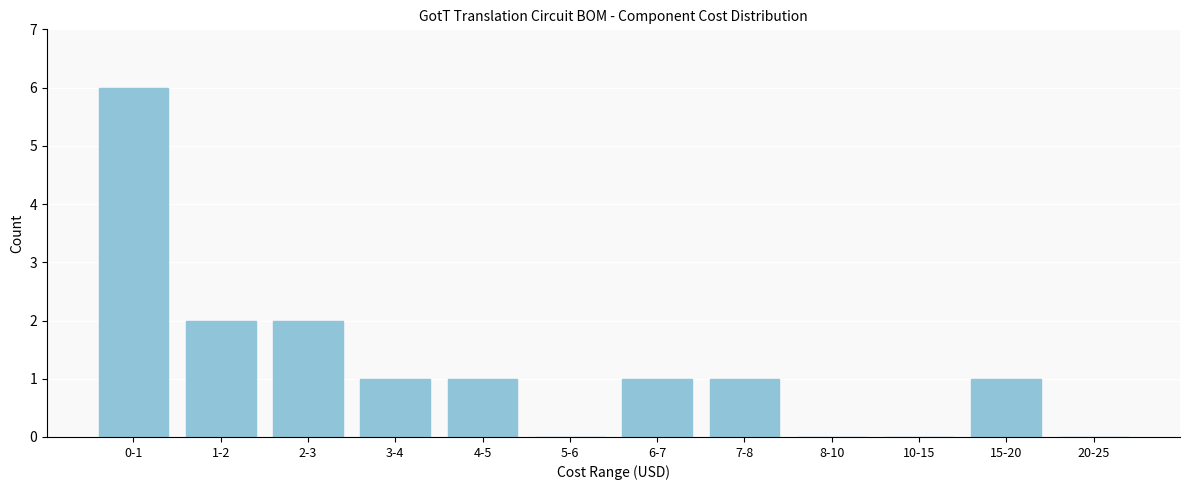

Reading right to left, what are all the values shown in this chart?

20-25=0	15-20=1	10-15=0	8-10=0	7-8=1	6-7=1	5-6=0	4-5=1	3-4=1	2-3=2	1-2=2	0-1=6